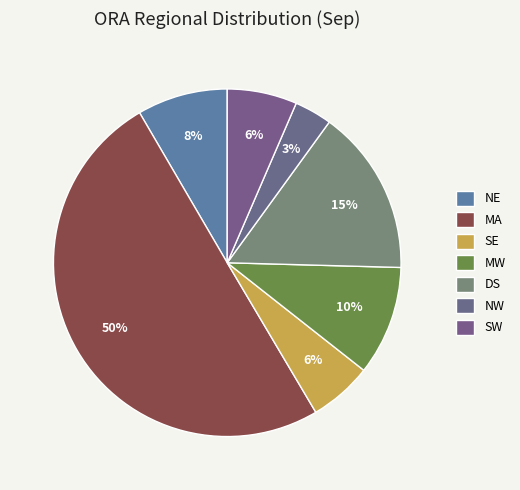

To the nearest percent, what is the average slice percentage?

14%